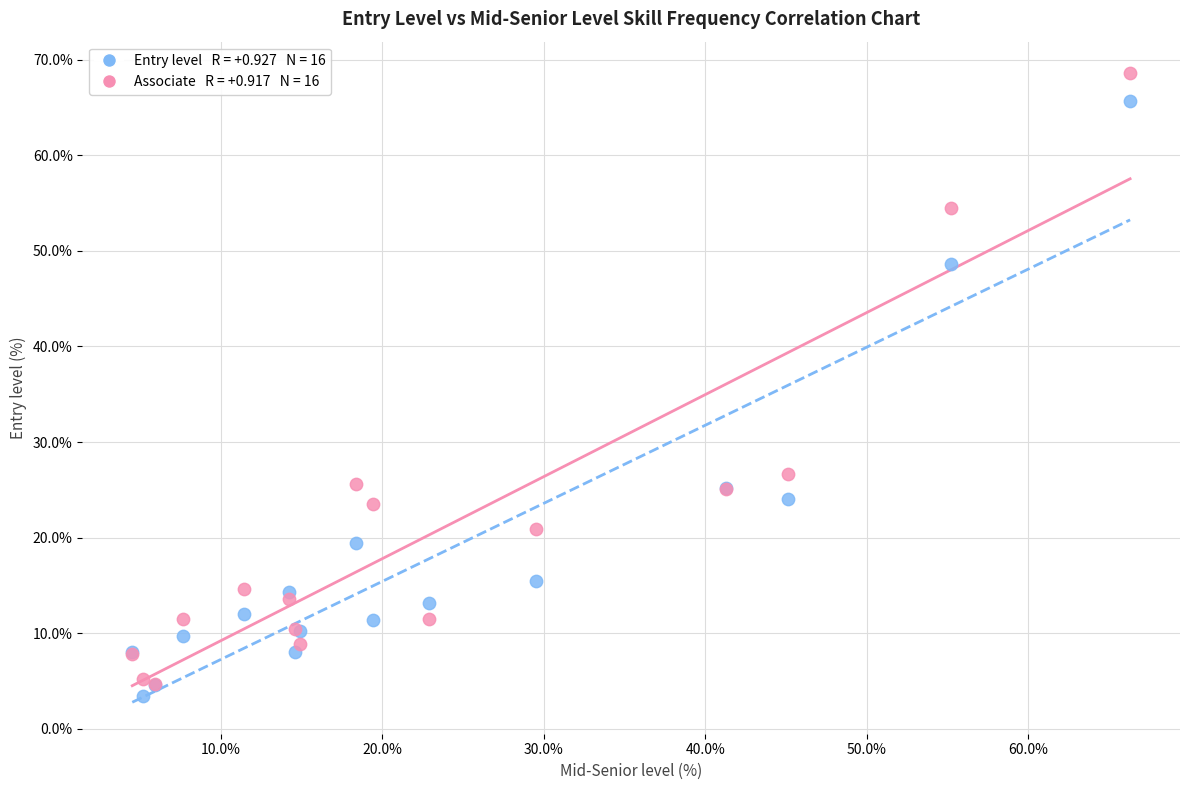

Across all series, what Y value is closest to 36?

26.7